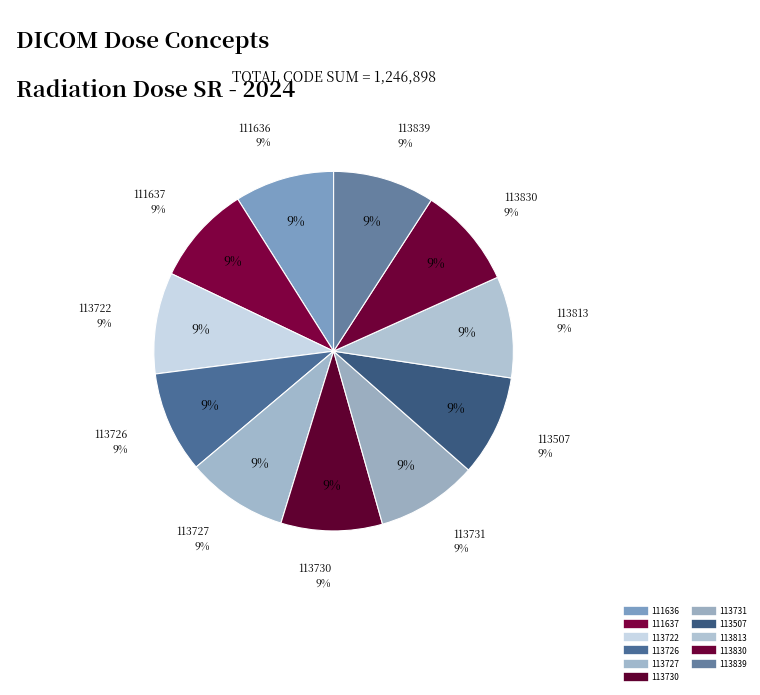

Is it true that 111636 is 1% of the pie?

False